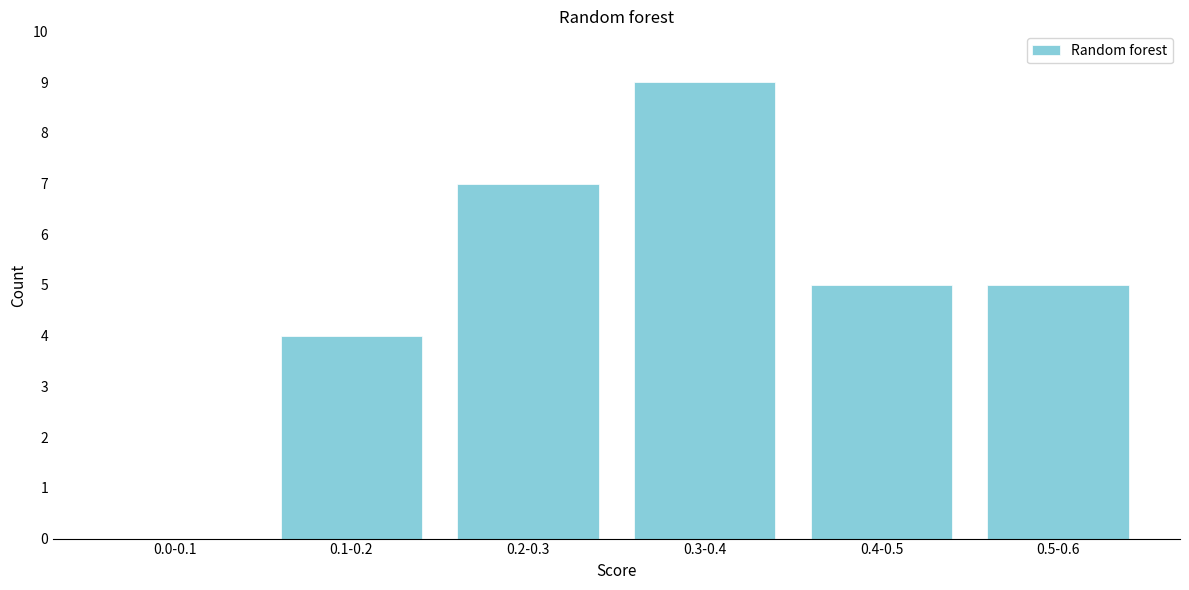

Reading right to left, transcribe all the data shown in this chart.

0.5-0.6=5	0.4-0.5=5	0.3-0.4=9	0.2-0.3=7	0.1-0.2=4	0.0-0.1=0